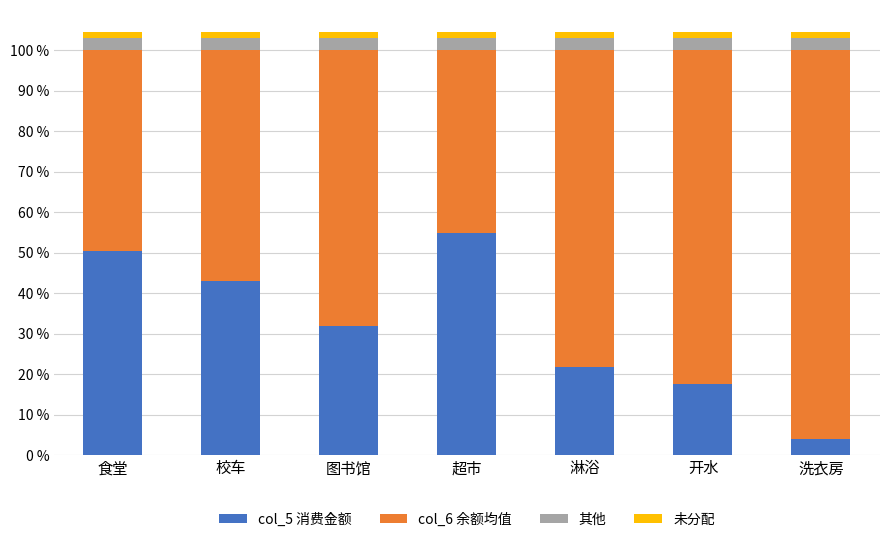

Which category has the lowest value in the col_5 消费金额 series?

洗衣房